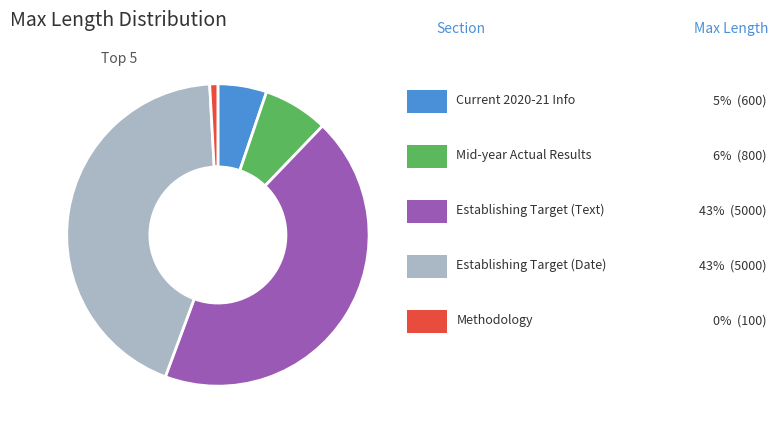

Is there a majority slice in this chart?

No